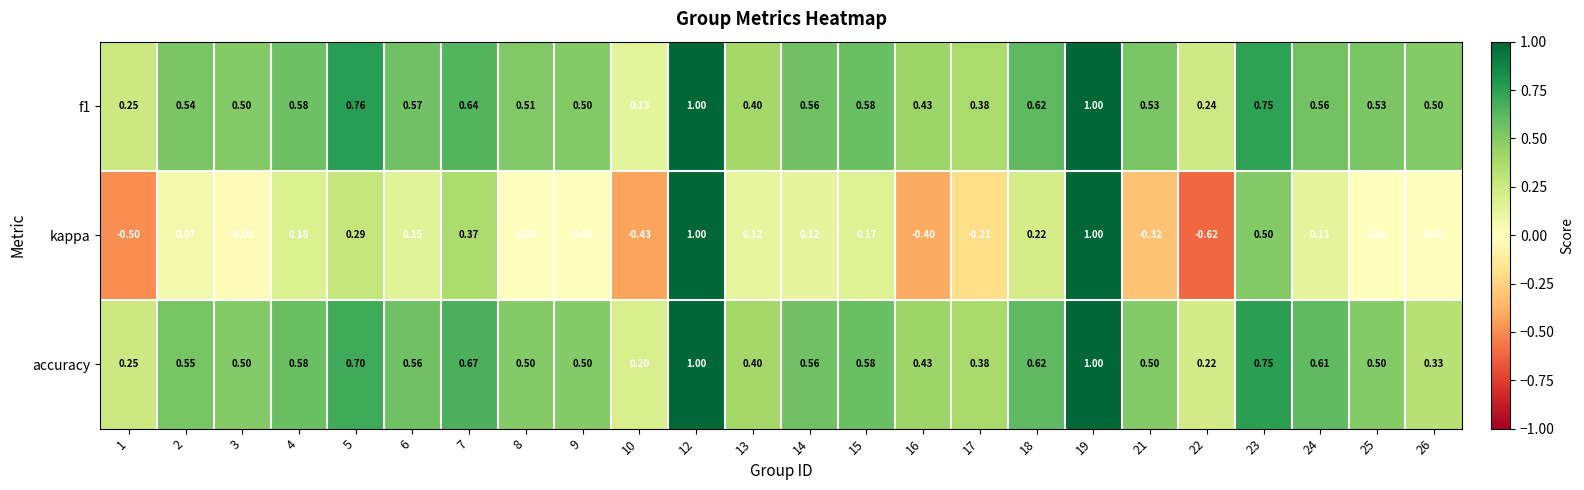

At how many categories does at least one series exceed 0?

24